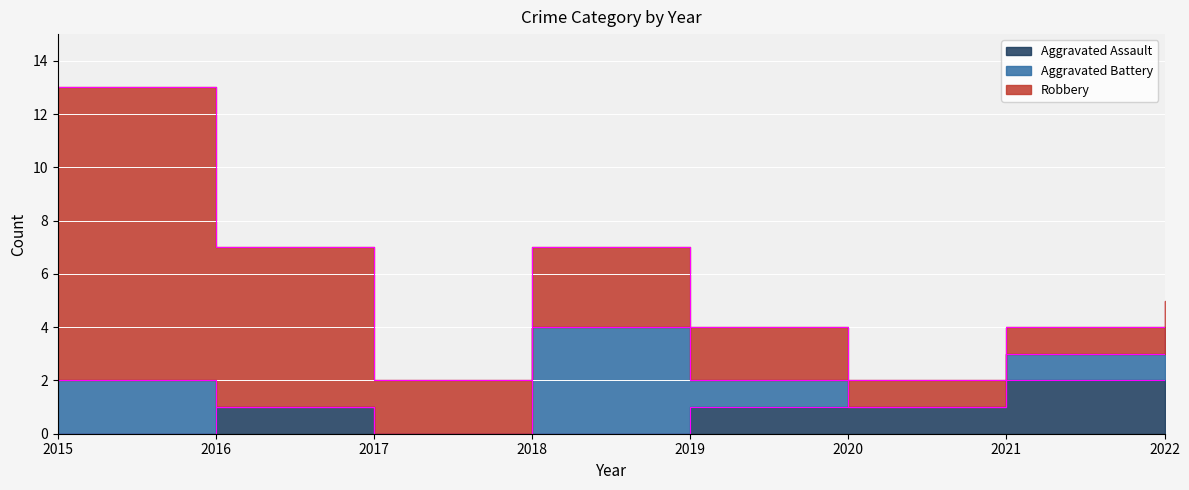

What is the difference between the Aggravated Assault values at 2017 and 2022?

2